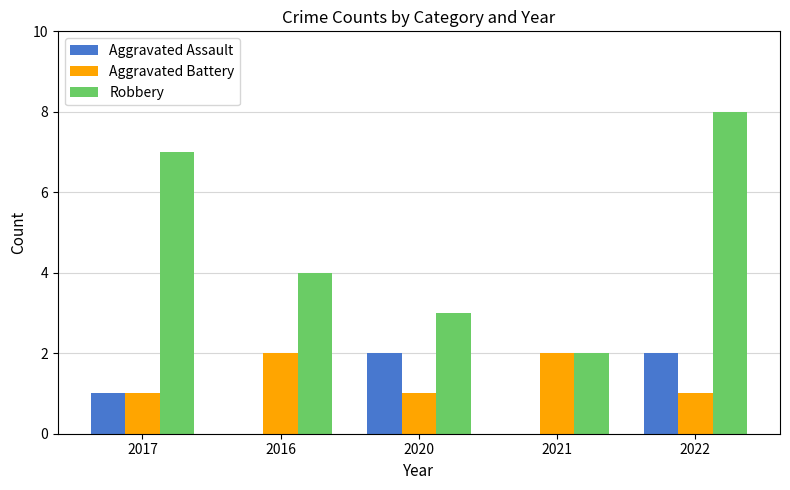

What is the sum of all Robbery values?

24